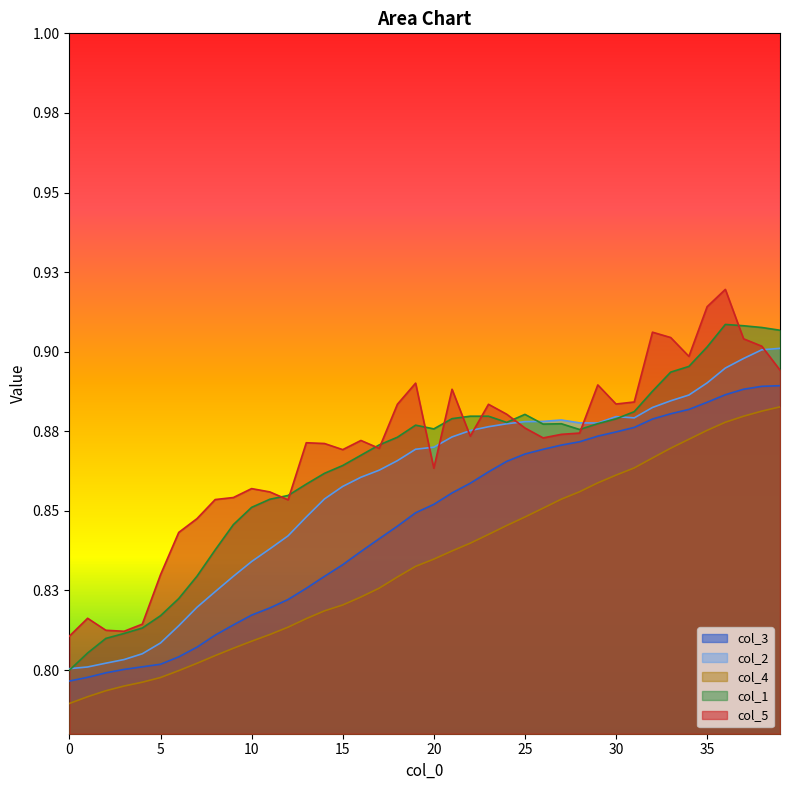

What is the label of the 13th point from the left?

12